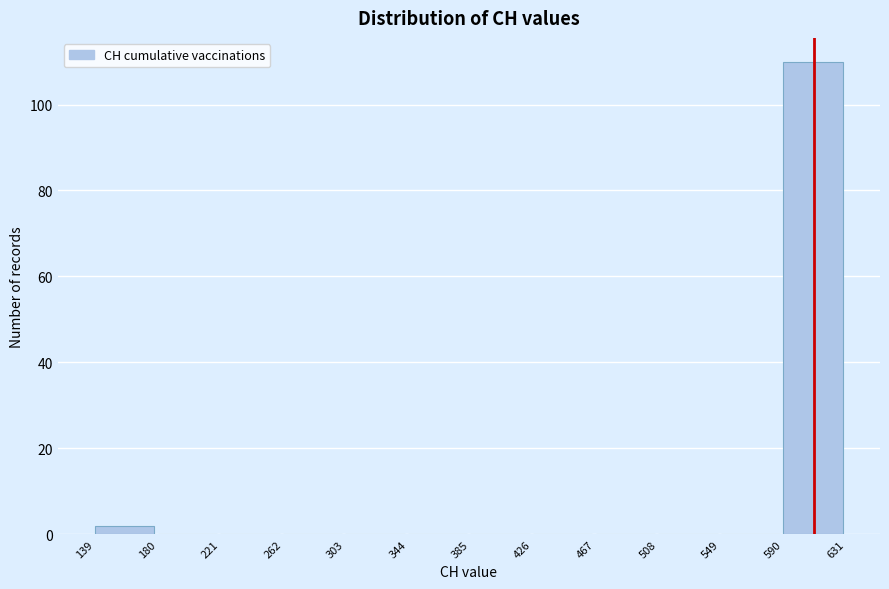

Reading left to right, transcribe this chart: for each bar, give the range it covers on the x-axis and its height. The values are not printed on the chart, so give them approximately, as read against the axis.

139 to 180: 2
180 to 221: 0
221 to 262: 0
262 to 303: 0
303 to 344: 0
344 to 385: 0
385 to 426: 0
426 to 467: 0
467 to 508: 0
508 to 549: 0
549 to 590: 0
590 to 631: 110